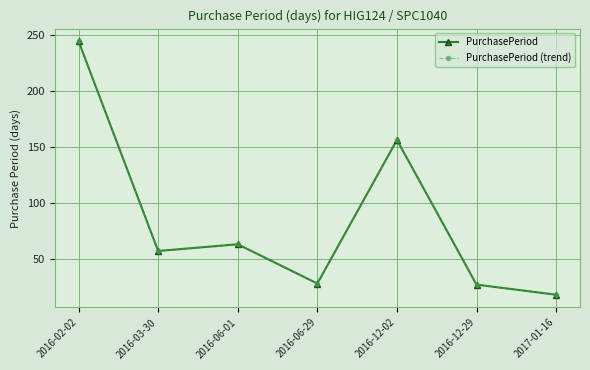

Reading right to left, transcribe all the data shown in this chart.

PurchasePeriod: 2017-01-16=18	2016-12-29=27	2016-12-02=156	2016-06-29=28	2016-06-01=63	2016-03-30=57	2016-02-02=244
PurchasePeriod (trend): 2017-01-16=18	2016-12-29=27	2016-12-02=156	2016-06-29=28	2016-06-01=63	2016-03-30=57	2016-02-02=244